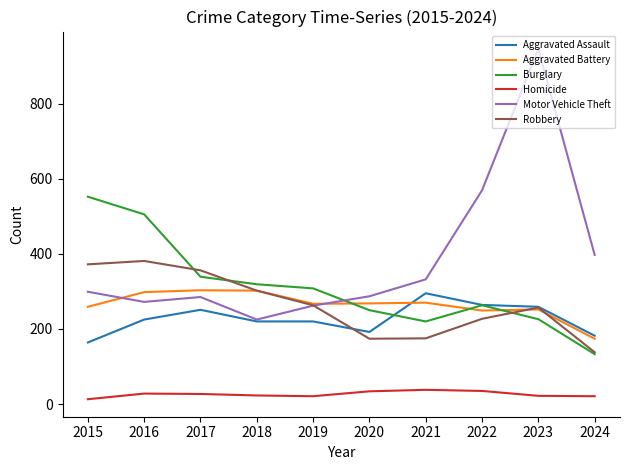

Between which two adjacent categories do Robbery and Aggravated Assault first intersect?

2019 and 2020